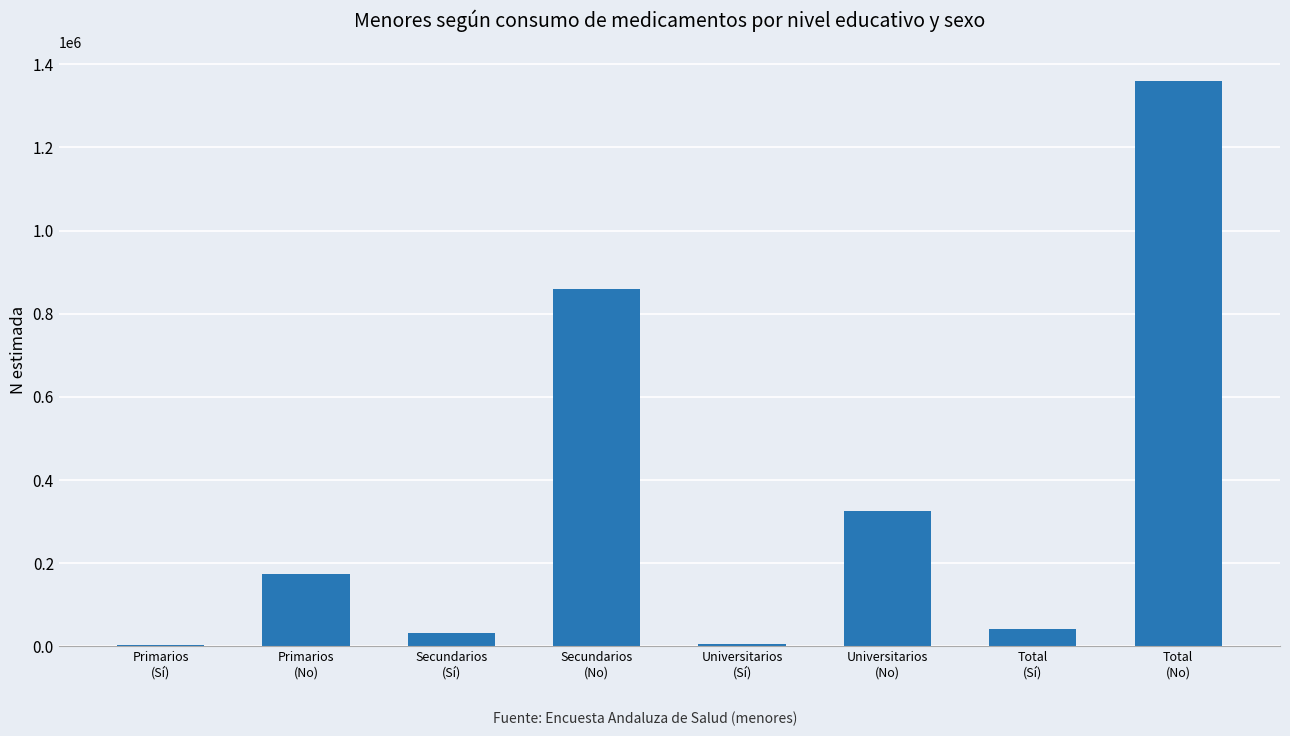

What is the greatest value displayed?

1360219